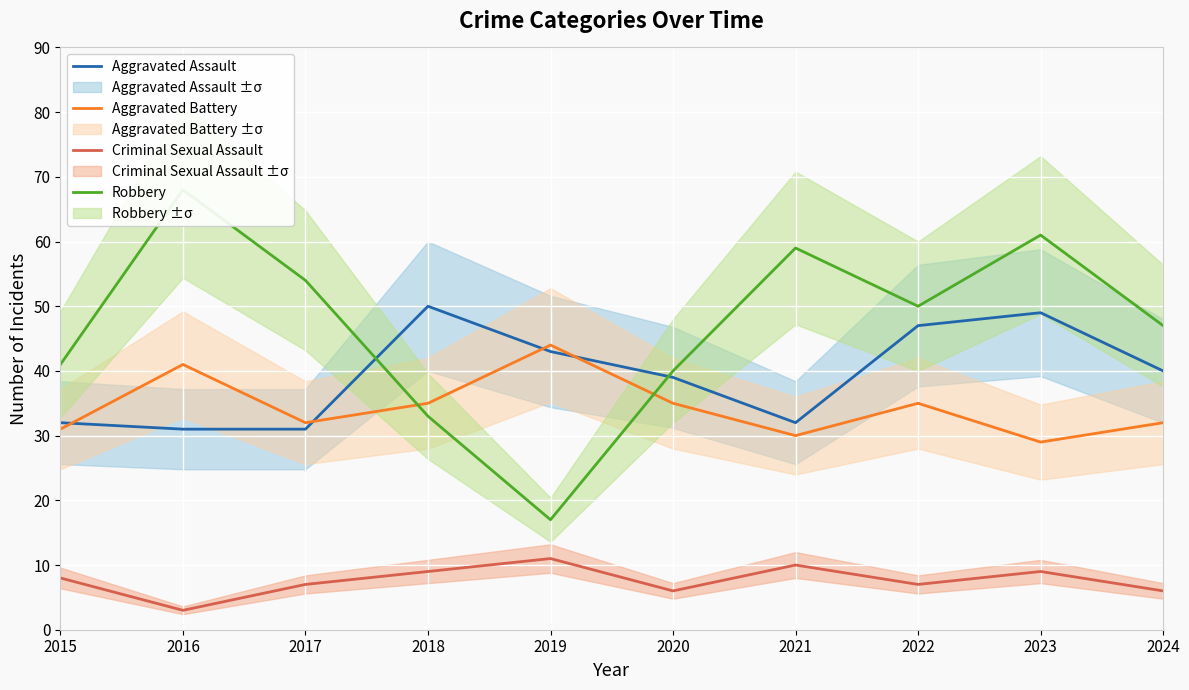

How many data points in Aggravated Battery are above 35?

2